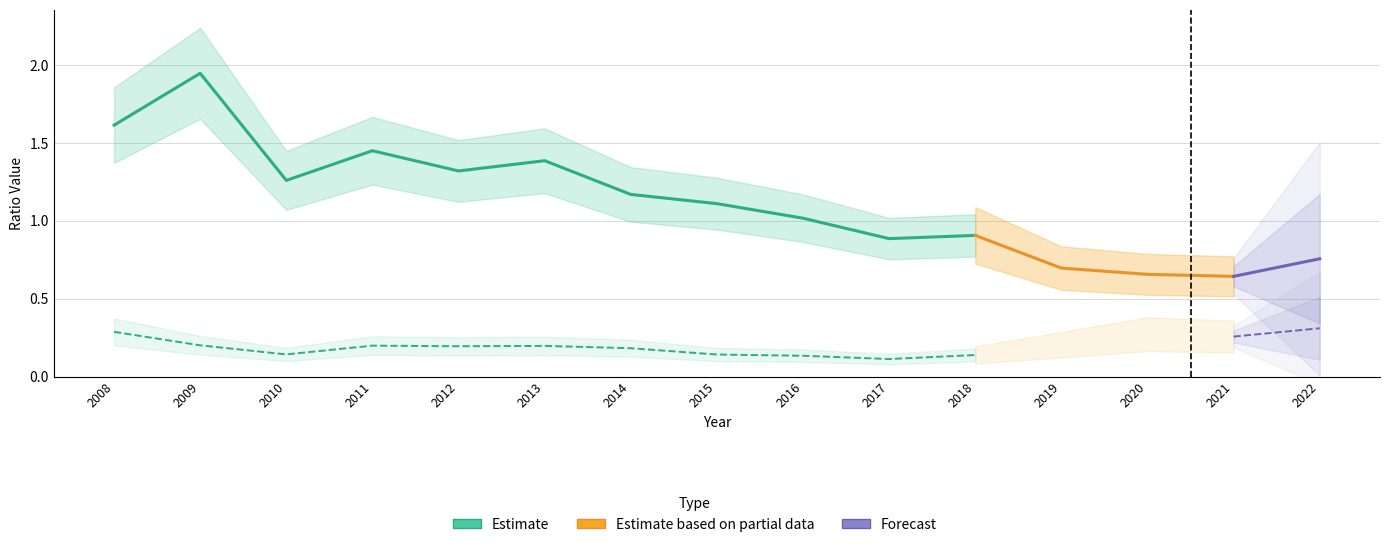

Which category has the highest value in the debtToAssets series?

2022